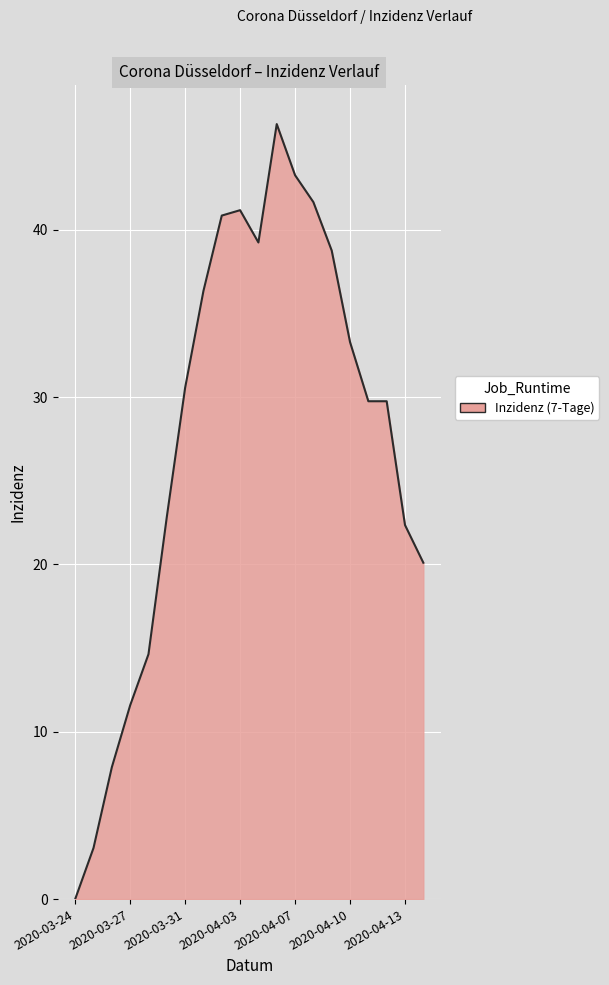

How many lines are shown in the chart?

1